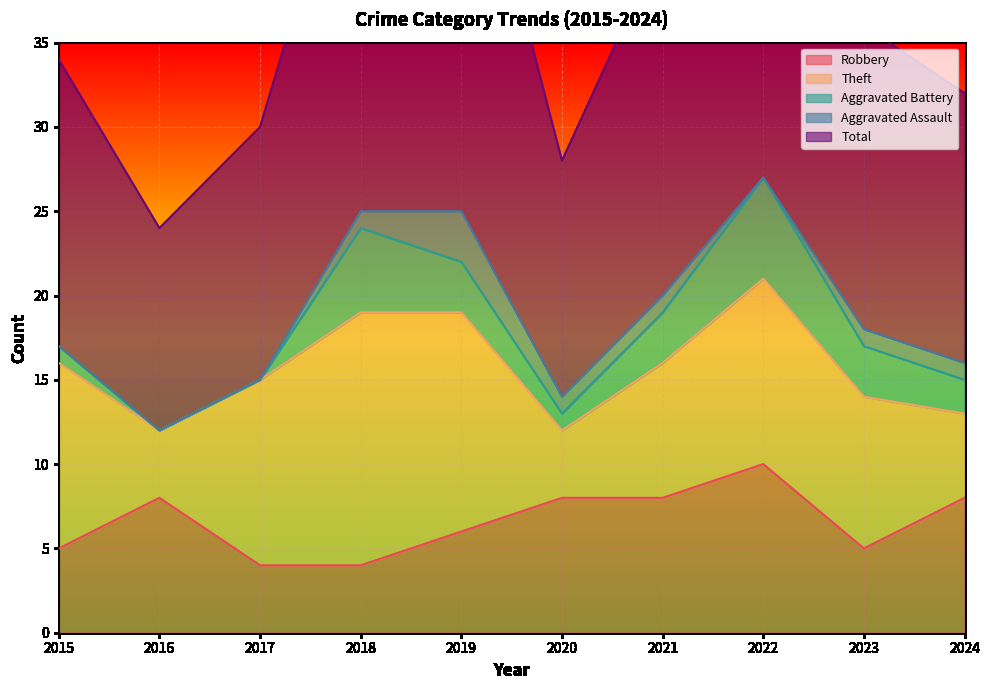

Rank the series by their maximum value, from highest to lowest.

Total, Theft, Robbery, Aggravated Battery, Aggravated Assault